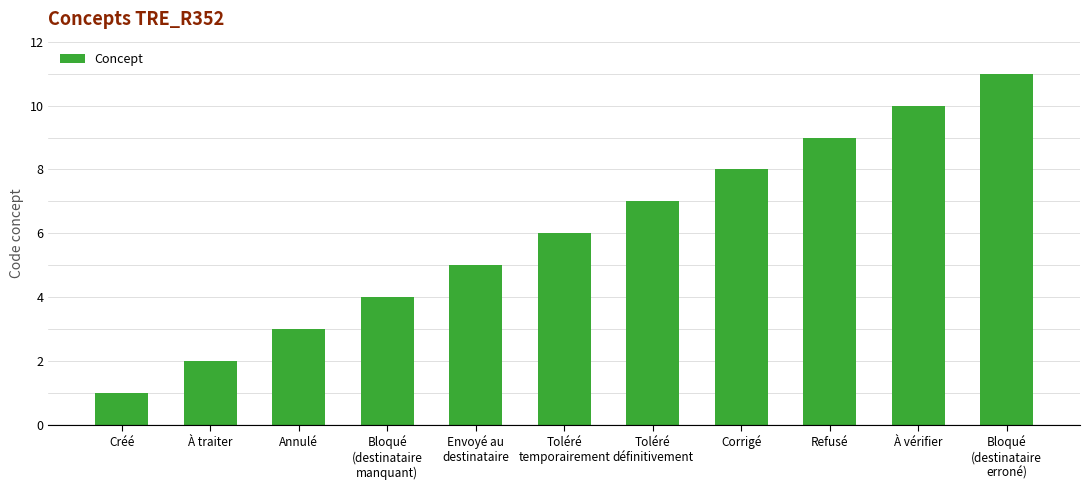

Where is the data nearest to the value 6?

Toléré
temporairement